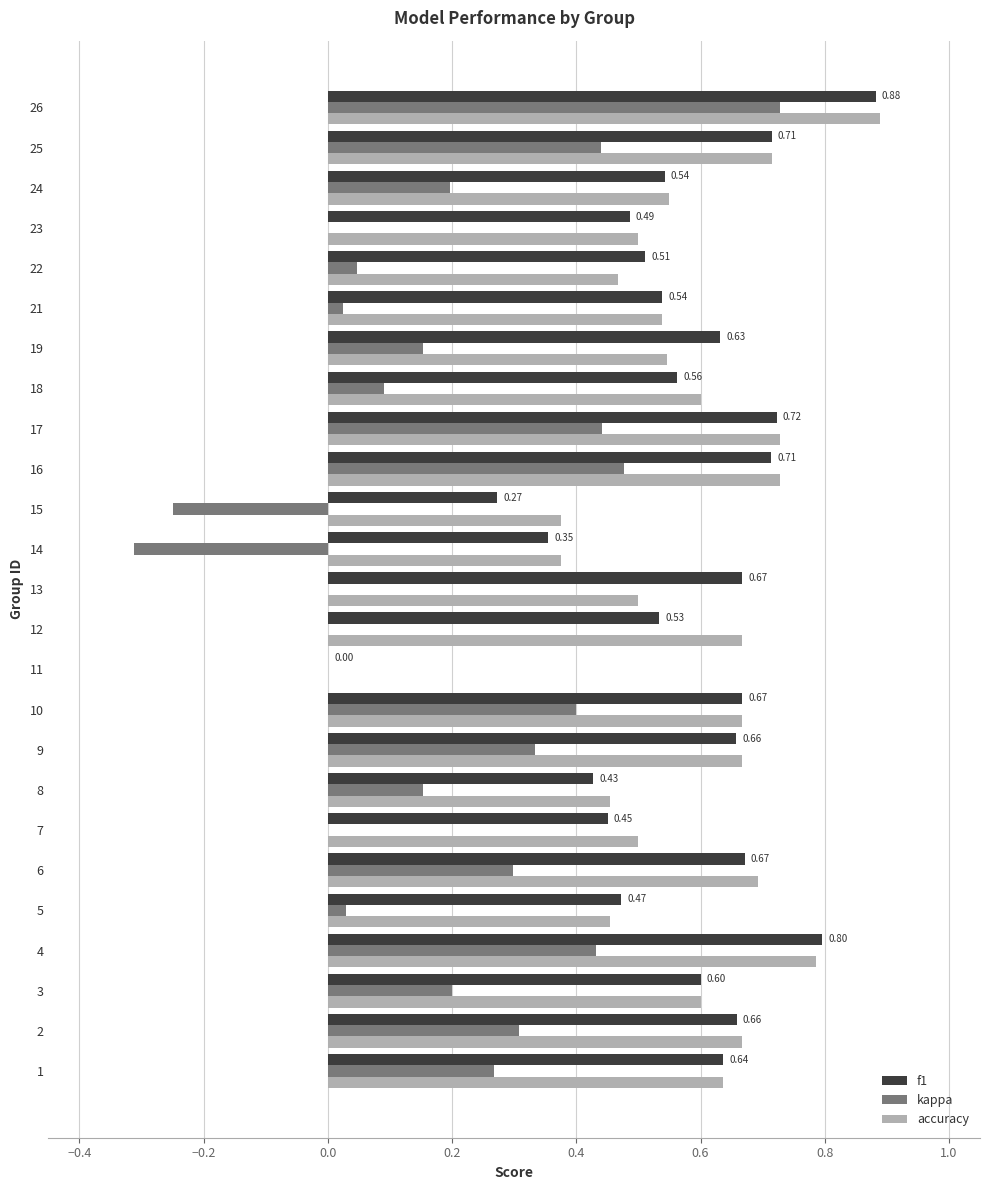

What is the sum of all f1 values?

14.2